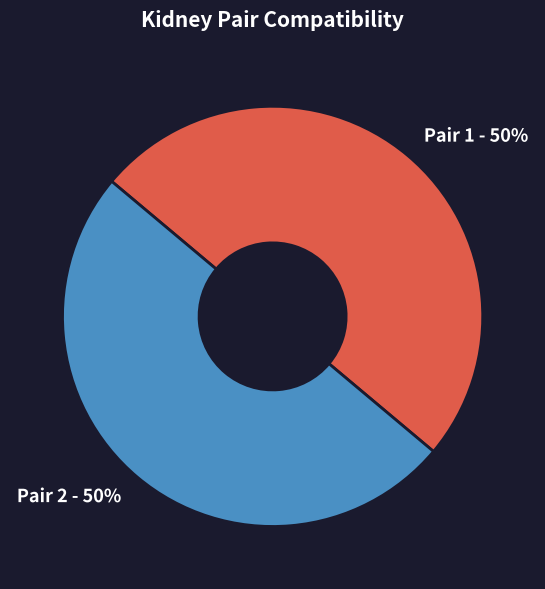

True or false: Pair 1 - 50% accounts for 37% of the total.

False